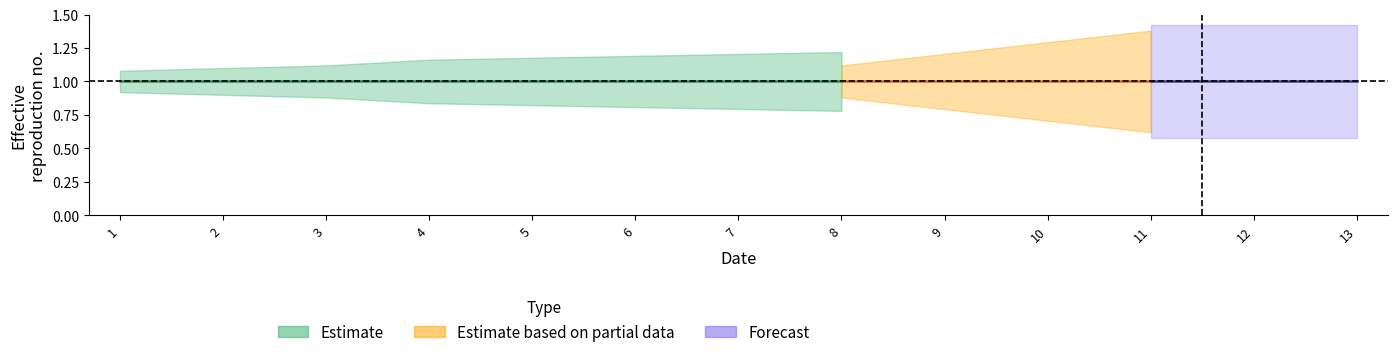

True or false: t and U intersect in this chart.

False